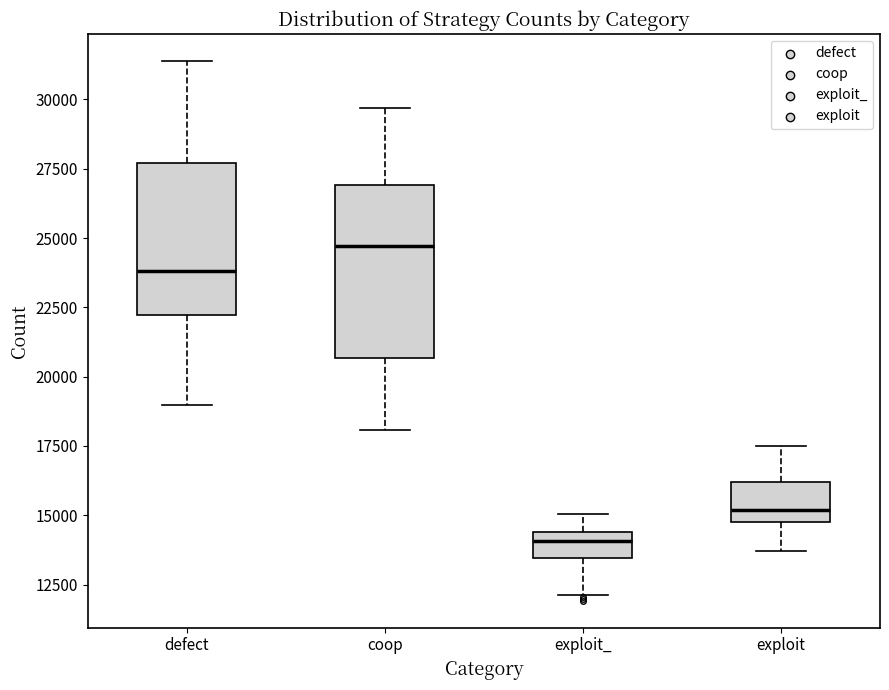

Reading left to right, read every box against the y-axis: the position of its median line, the range the box covers, and the ends of its whiskers. The values are not printed on the chart, so give them approximately, as read against the axis.

defect: median 24000, box 22000 to 27500, whiskers 19000 to 31500
coop: median 24500, box 20500 to 27000, whiskers 18000 to 29500
exploit_: median 14000, box 13500 to 14500, whiskers 12000 to 15000
exploit: median 15000, box 14500 to 16000, whiskers 13500 to 17500